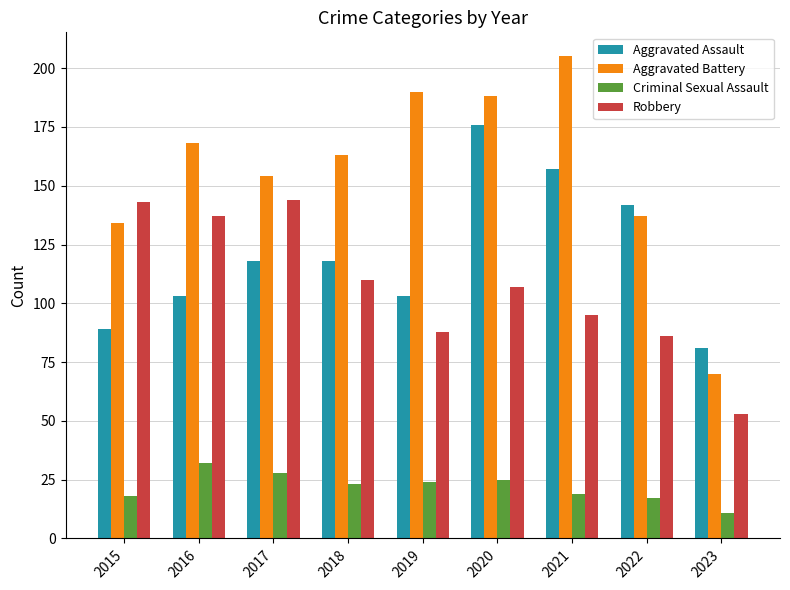

What are all the series names shown in the legend?

Aggravated Assault, Aggravated Battery, Criminal Sexual Assault, Robbery